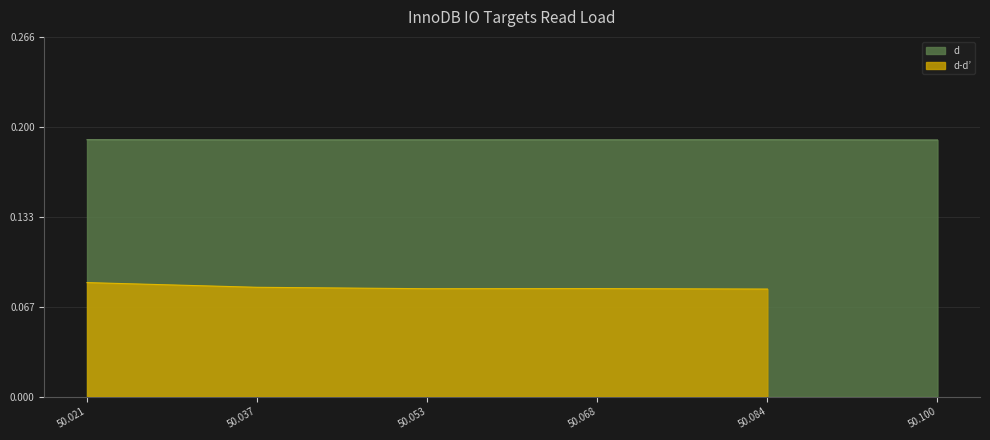

What value does the data have at 50.068?

0.2